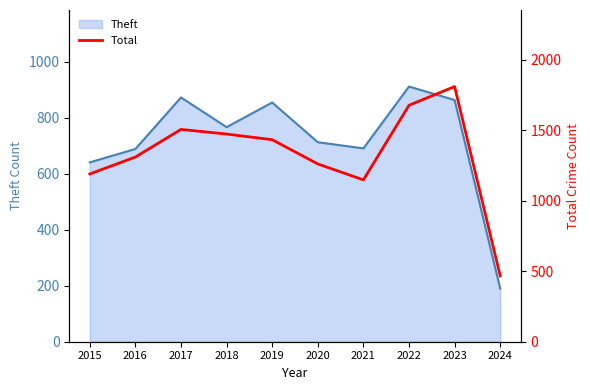

What is the lowest value of the Theft series?

190